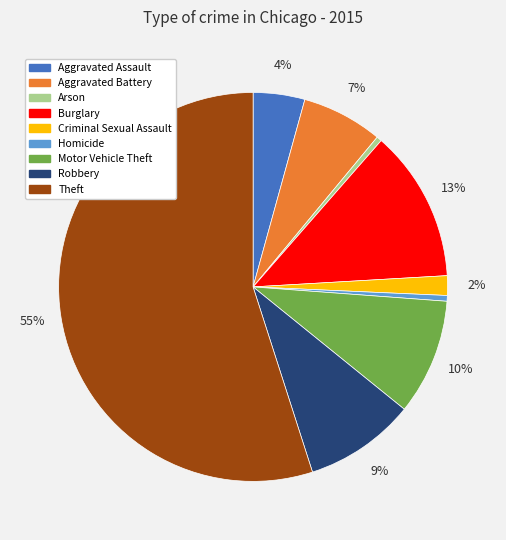

Do Motor Vehicle Theft and Burglary together represent more than half of the pie?

No